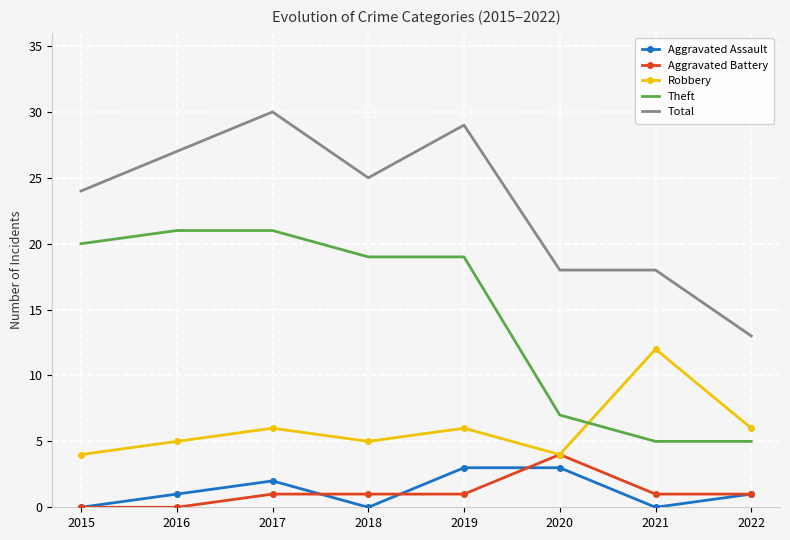

Rank the series by their maximum value, from lowest to highest.

Aggravated Assault, Aggravated Battery, Robbery, Theft, Total